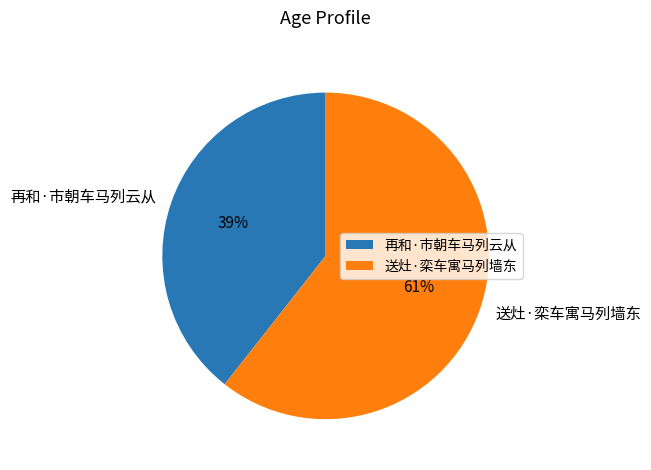

To the nearest percent, what percentage of the pie is 再和·市朝车马列云从?

39%